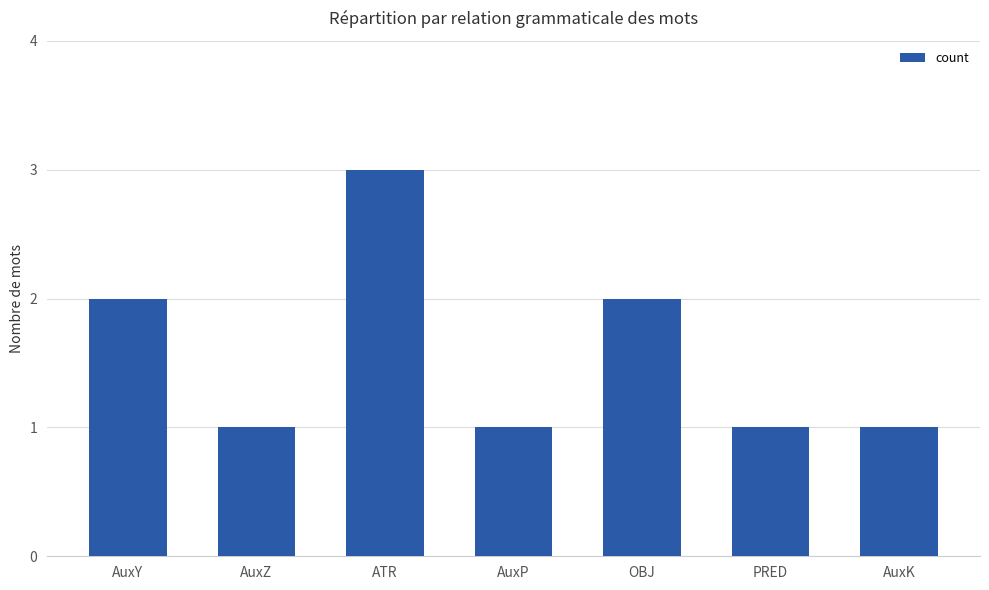

The chart shows a value of 1 at ATR. True or false?

False